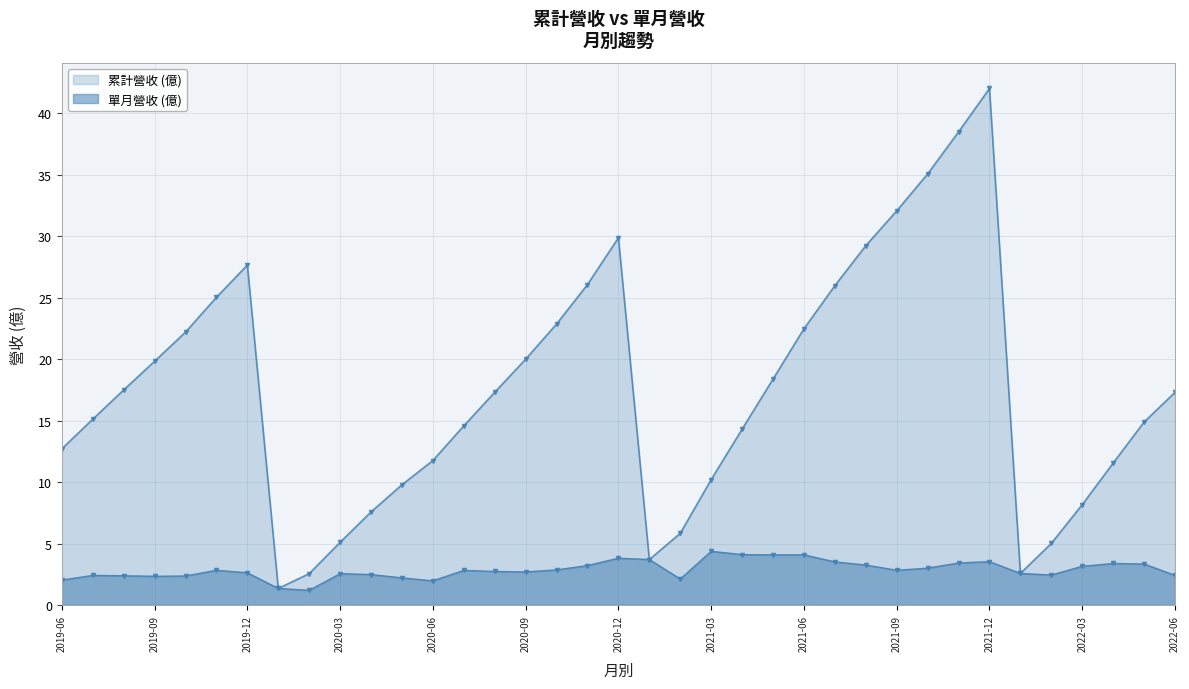

What is the difference between the 單月營收 (億) values at 2021-12 and 2020-03?

1.0